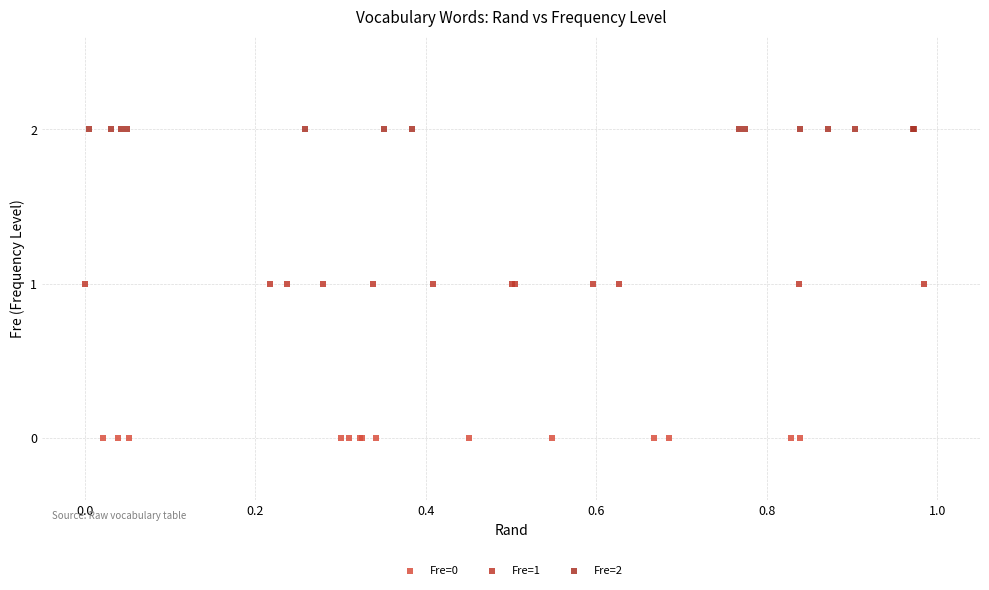

What are all the series names shown in the legend?

Fre=0, Fre=1, Fre=2